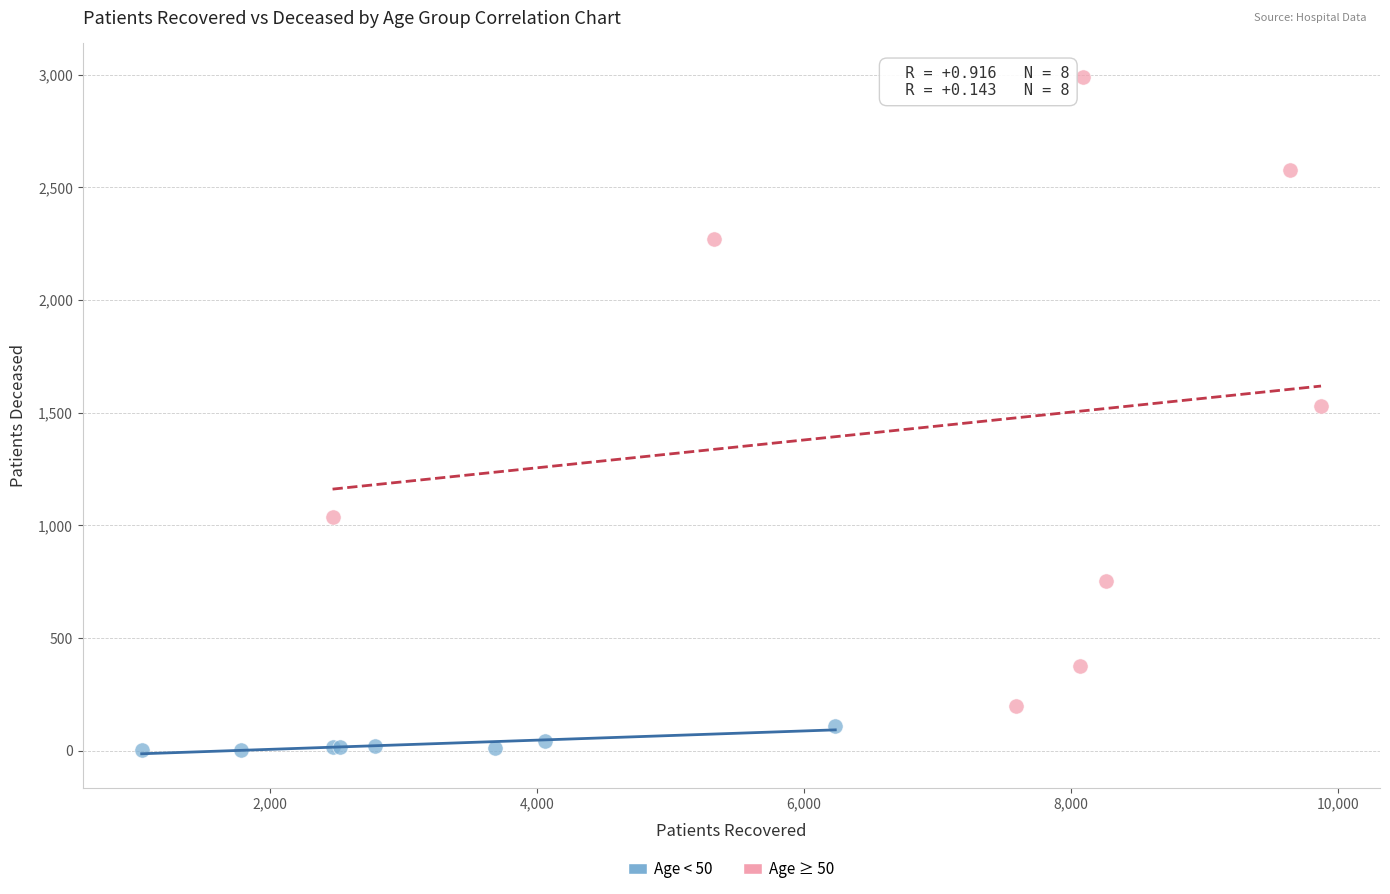

Which series reaches the maximum Y coordinate?

Age ≥ 50